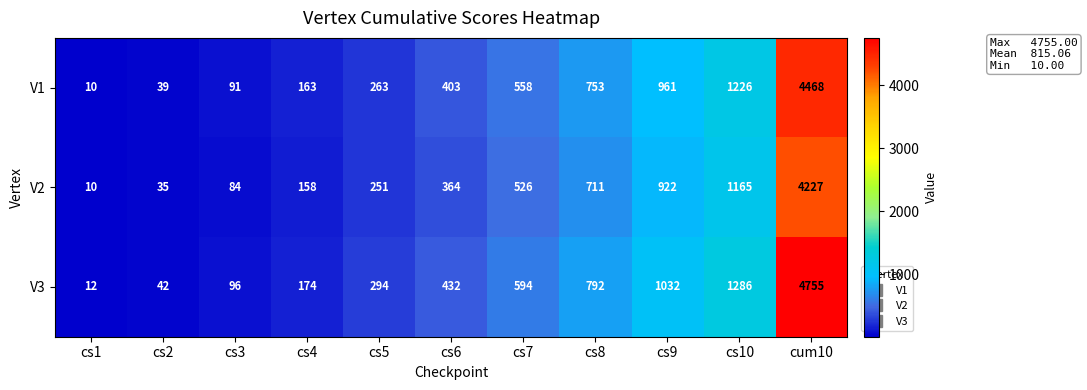

Is the value of V1 at cs1 greater than the value of V2 at cs3?

No